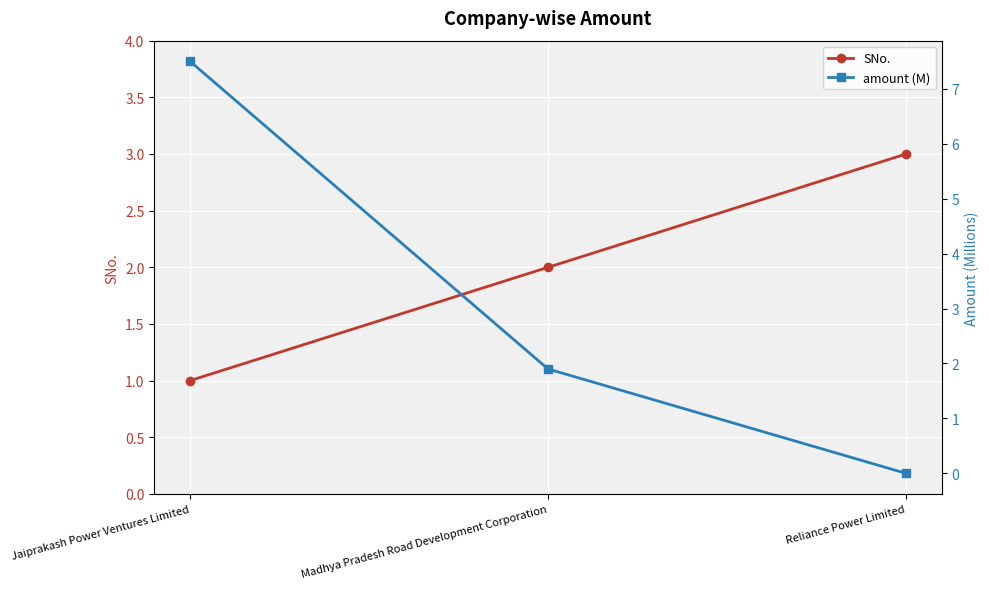

List the labels in order of amount (M) value, largest first.

Jaiprakash Power Ventures Limited, Madhya Pradesh Road Development Corporation, Reliance Power Limited